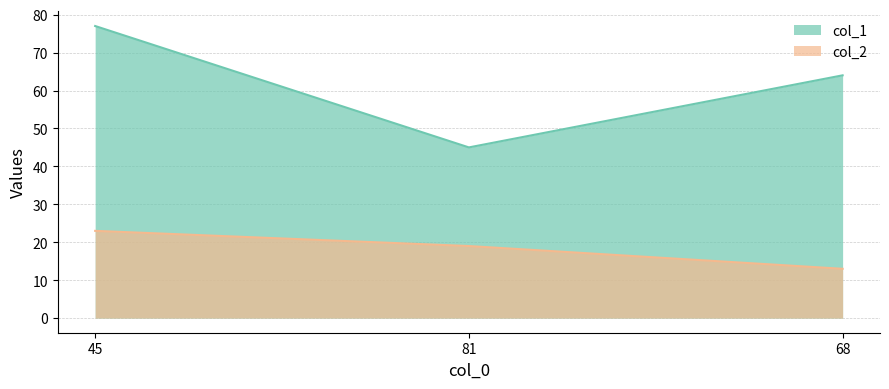

What is the total value across all series at 81?

64